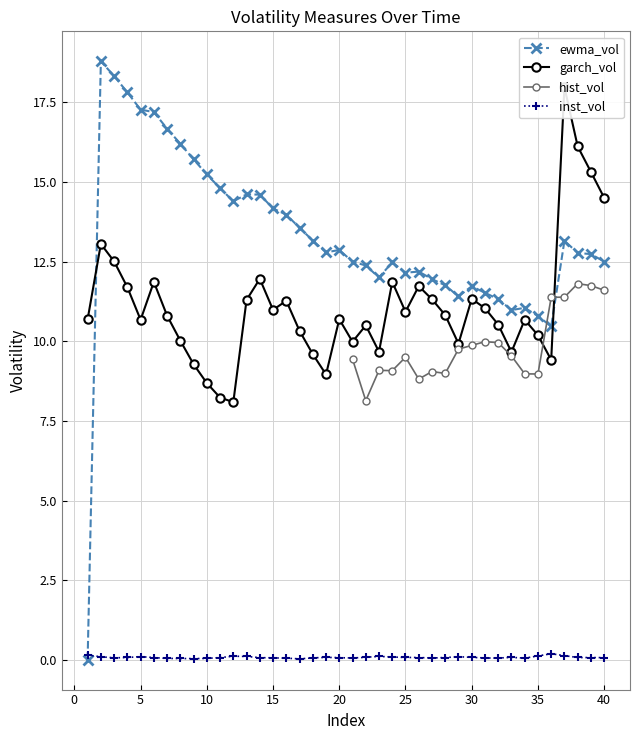

How many inst_vol values are between 0 and 1?

40